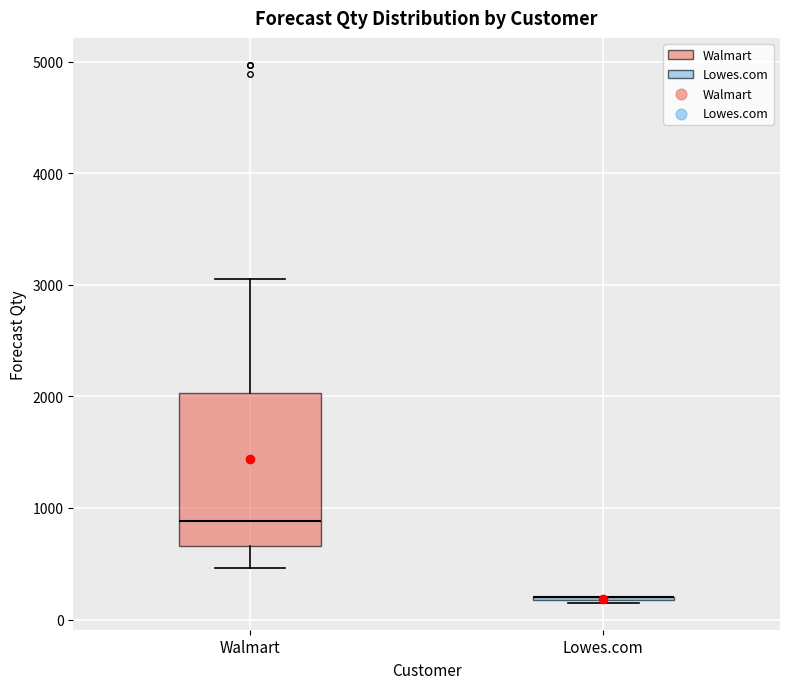

Reading left to right, read every box against the y-axis: the position of its median line, the range the box covers, and the ends of its whiskers. The values are not printed on the chart, so give them approximately, as read against the axis.

Walmart: median 900, box 700 to 2000, whiskers 500 to 3100
Lowes.com: box collapsed to a line at 200, whiskers 200 to 200